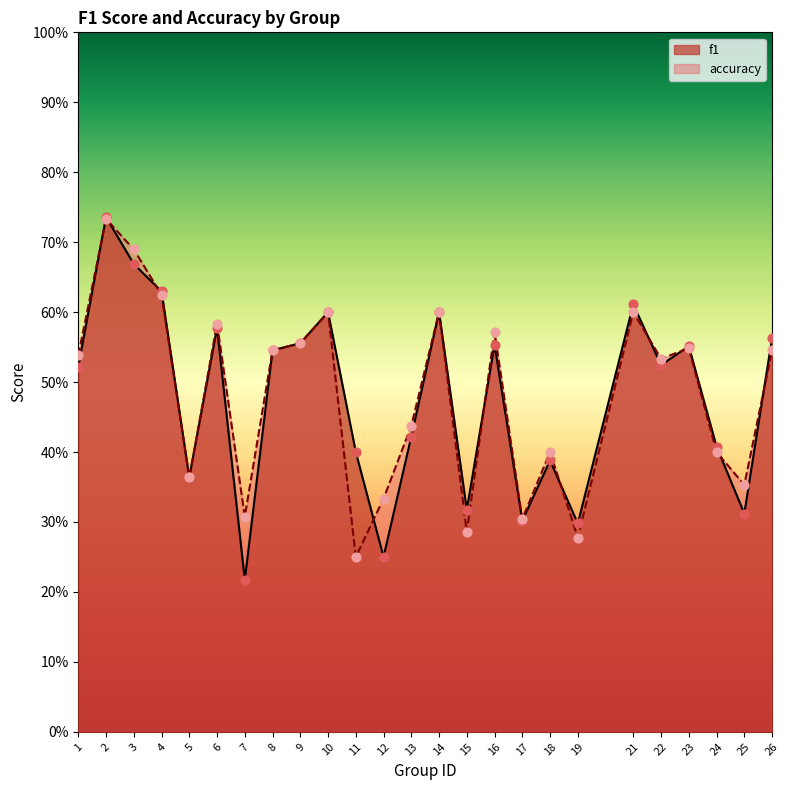

Which series has the largest total across all categories?

accuracy